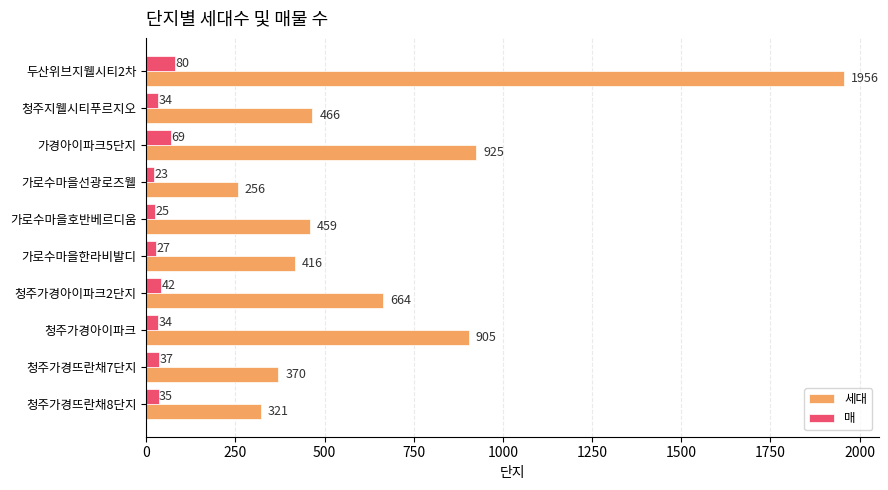

What are all the series names shown in the legend?

세대, 매